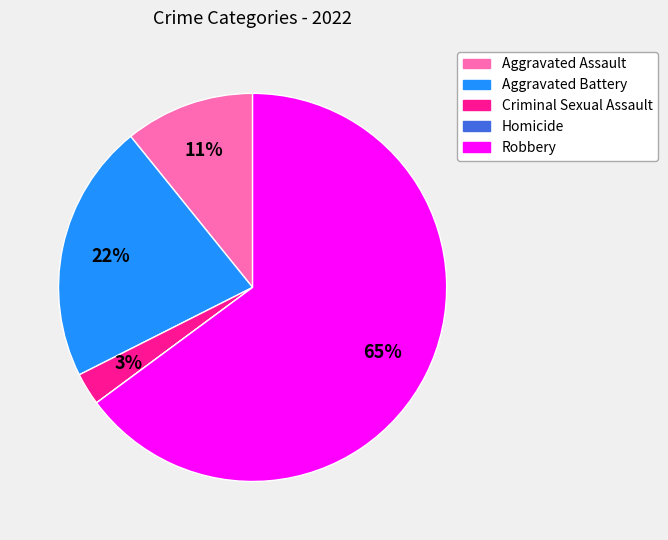

Which slice is the largest?

Robbery